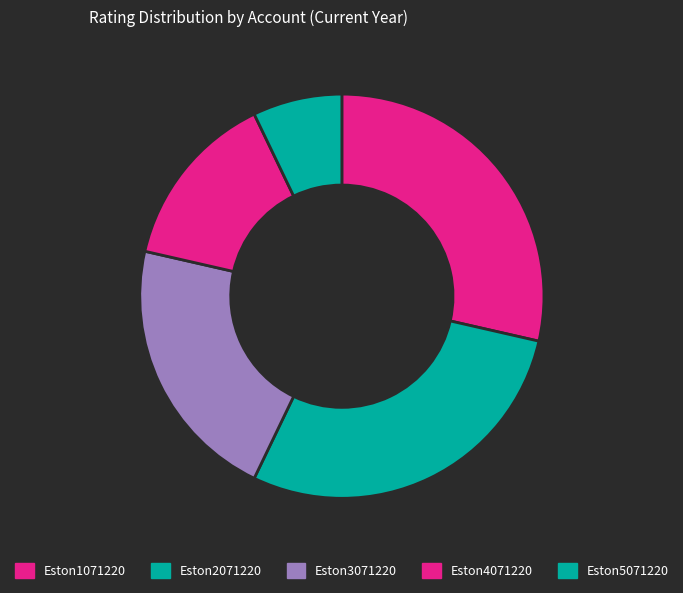

How many segments does this pie chart have?

5